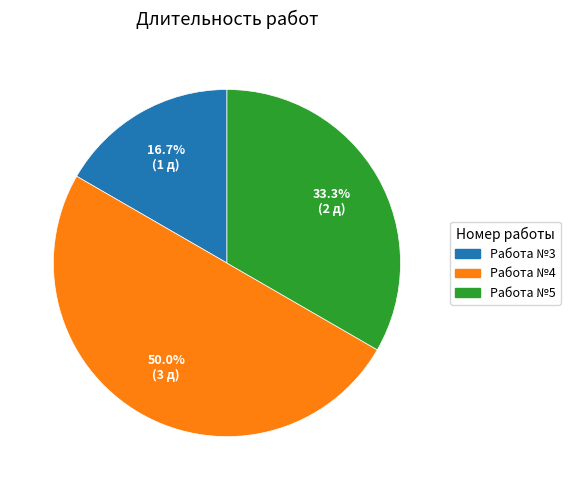

Count the number of slices in the pie.

3